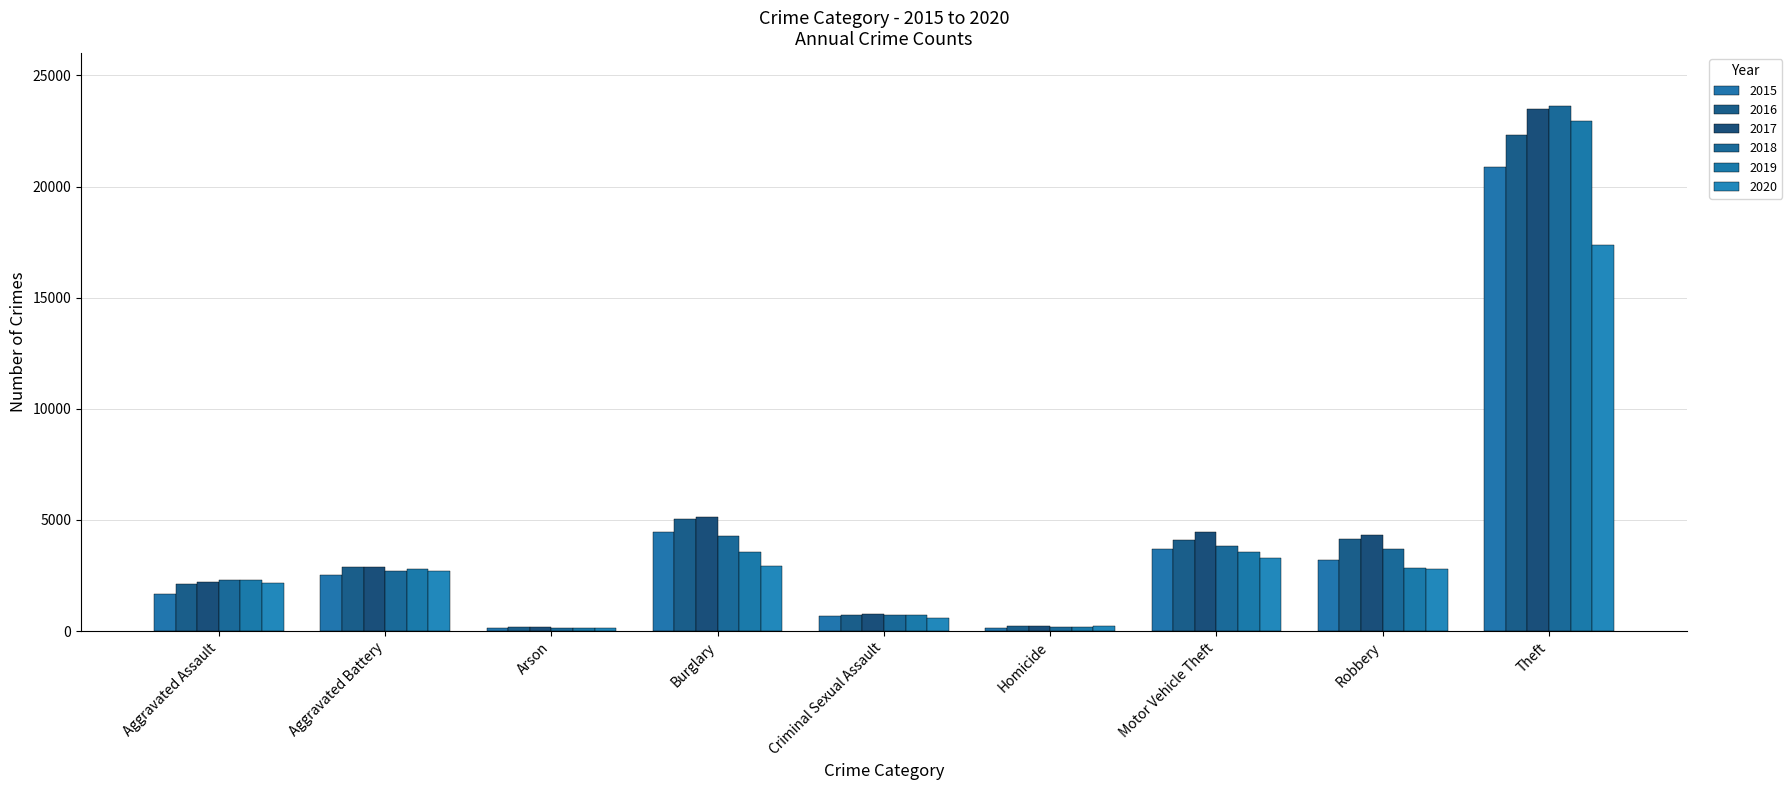

Between Robbery and Criminal Sexual Assault, which is larger?

Robbery